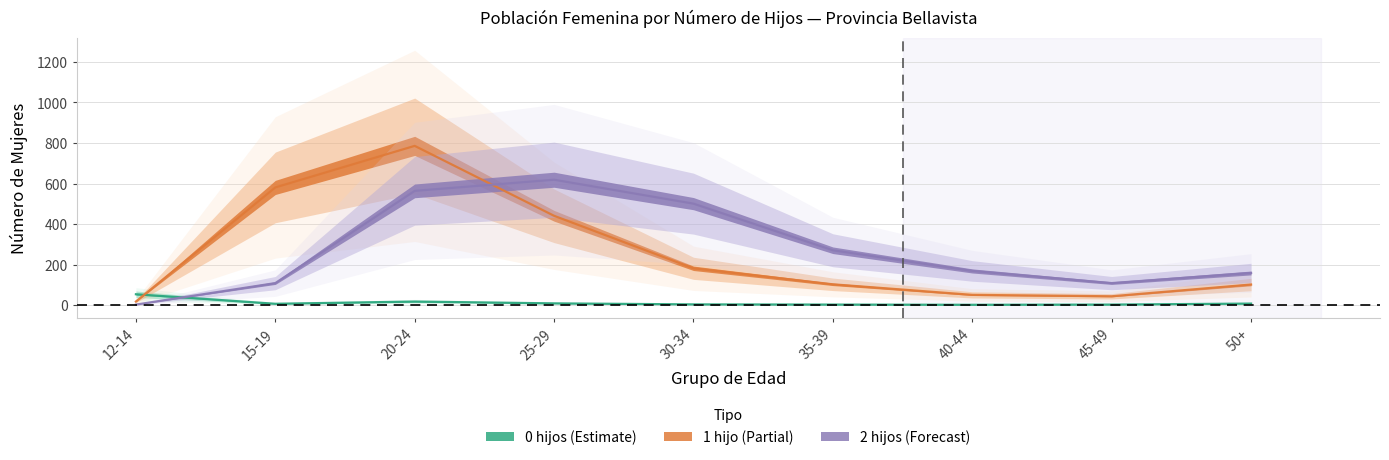

What is the maximum value shown in the chart?

786